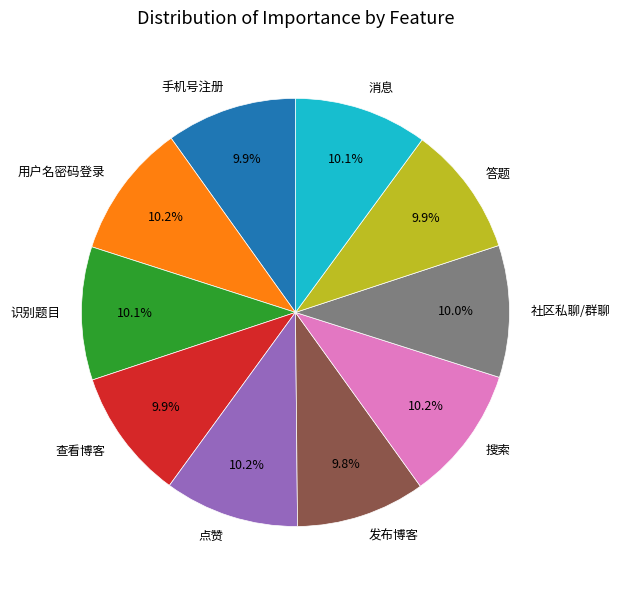

Is there any slice that represents more than half of the pie?

No